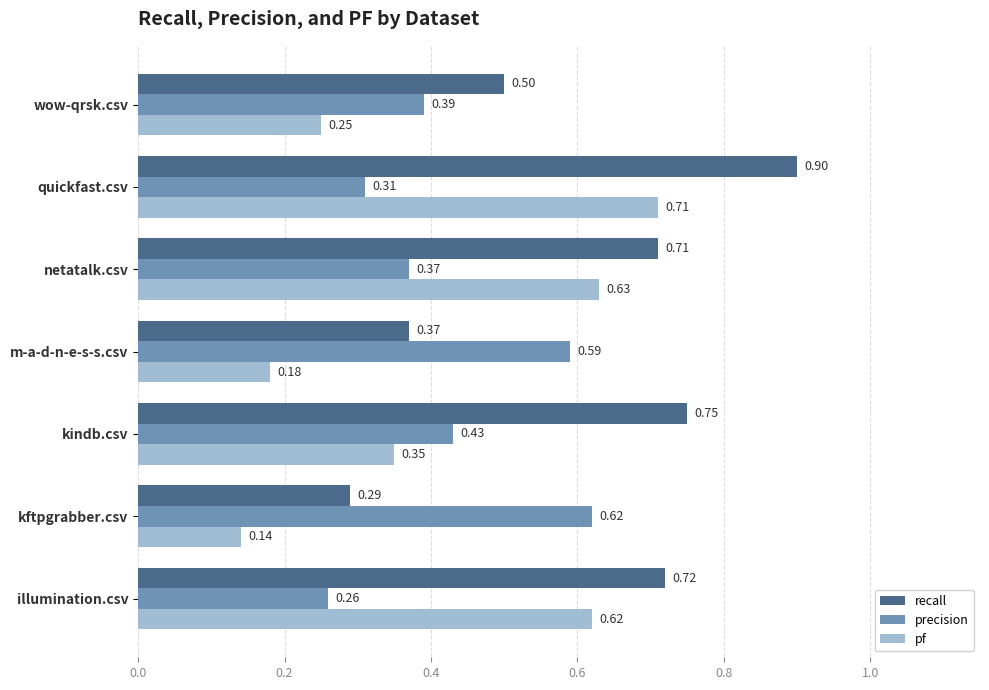

Count the number of categories in the chart.

7